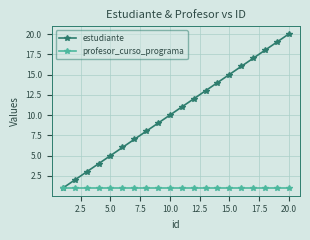

Which series has the widest spread of values?

estudiante